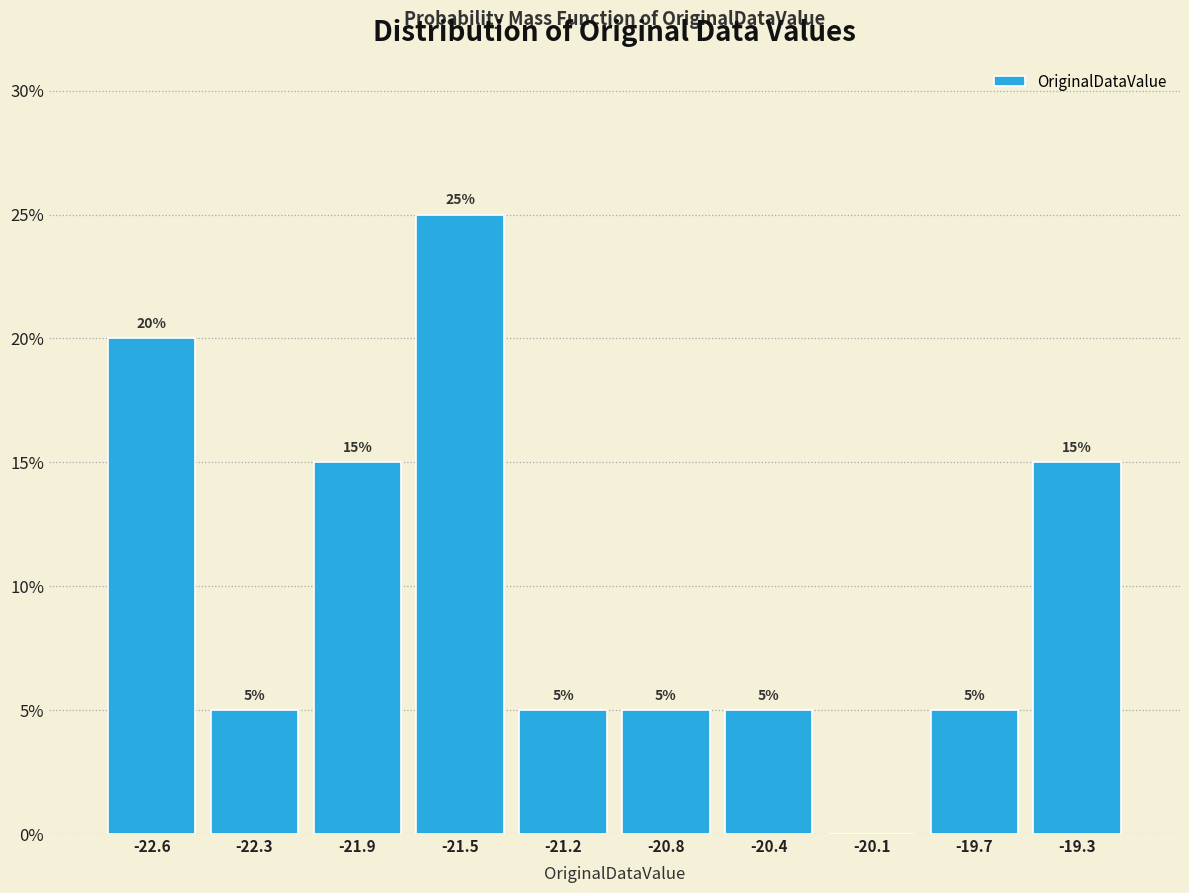

Which range on the x-axis has the tallest bar?

-21.70 to -21.35